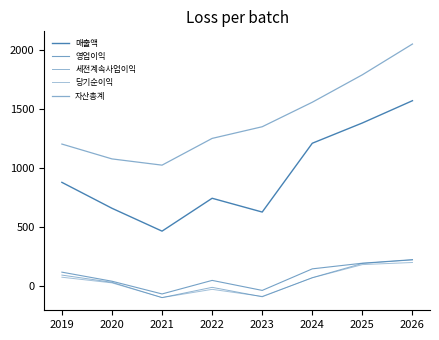

What is the sum of all 영업이익 values?

635